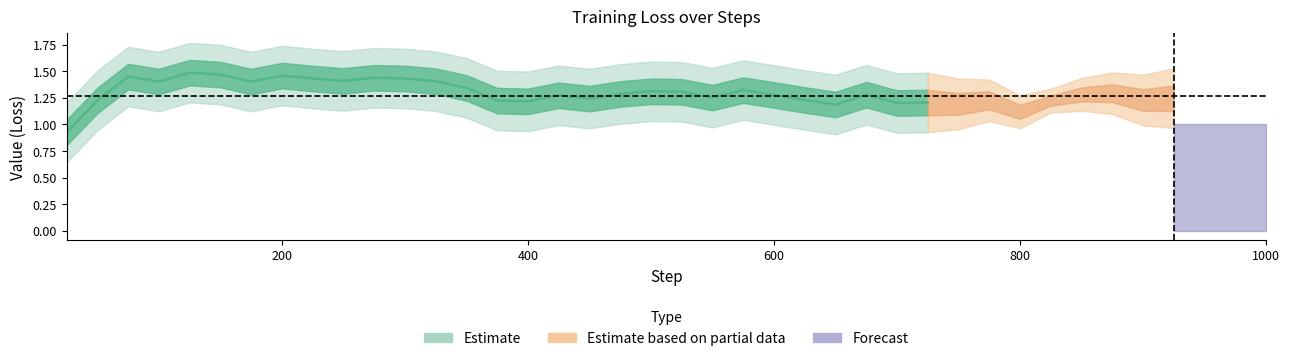

True or false: the data shows 1.1 at 36.

True